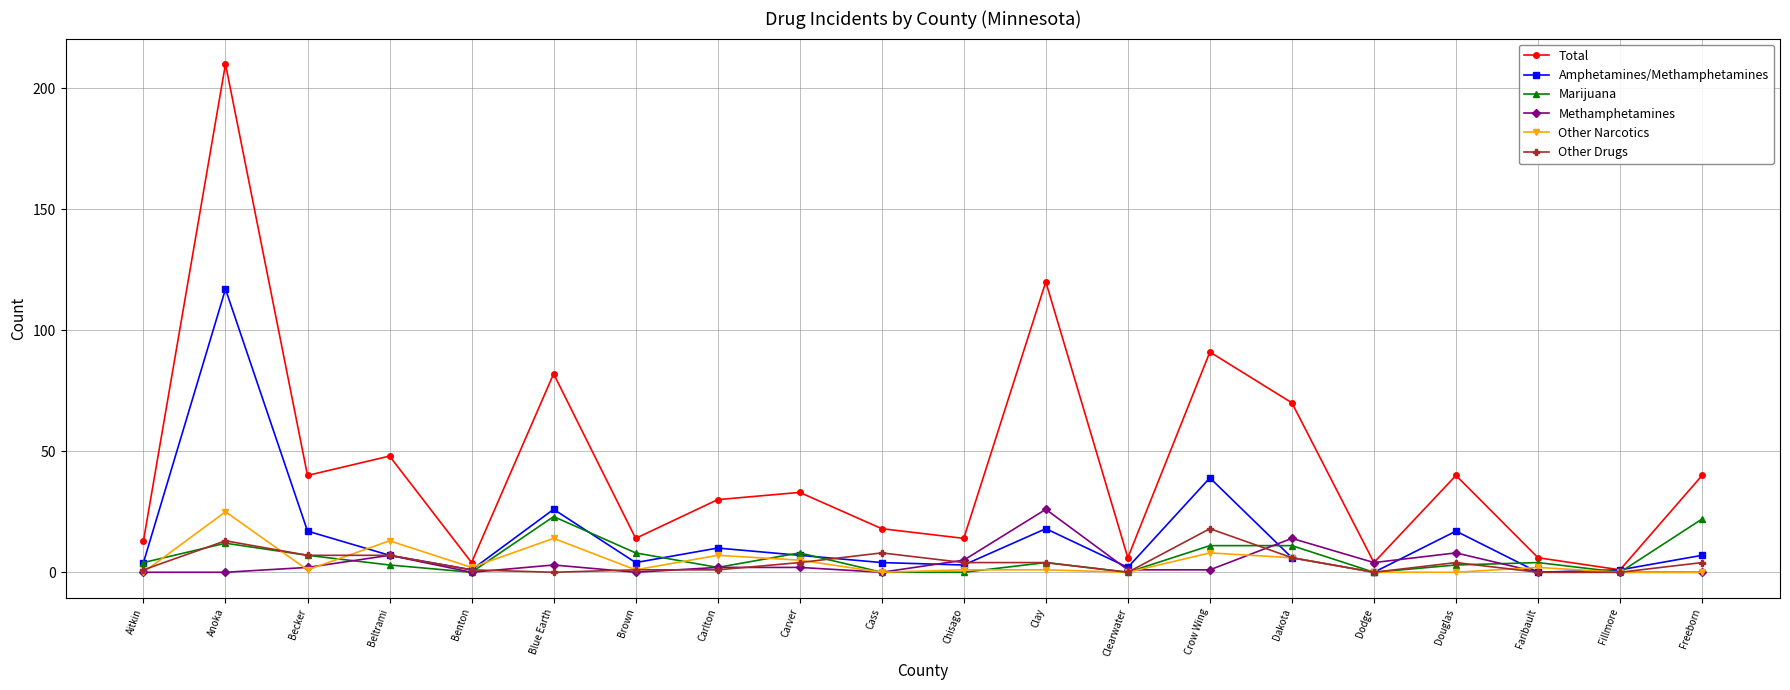

Which series has the largest total across all categories?

Total